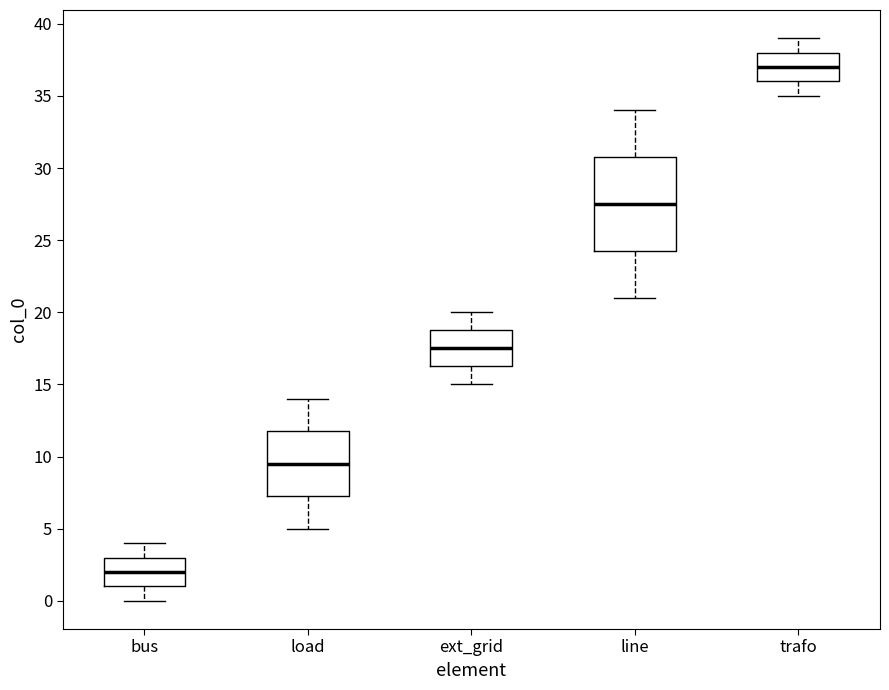

Which box has the highest median line?

trafo